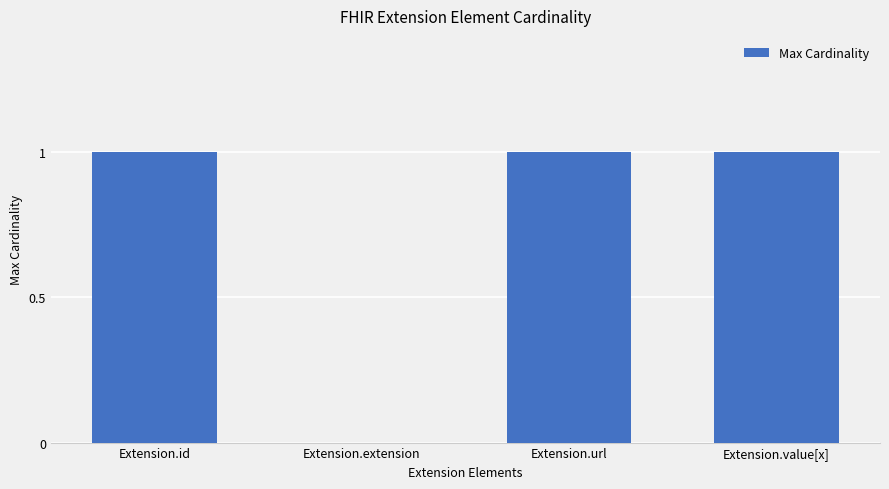

True or false: the data shows 1 at Extension.id.

True